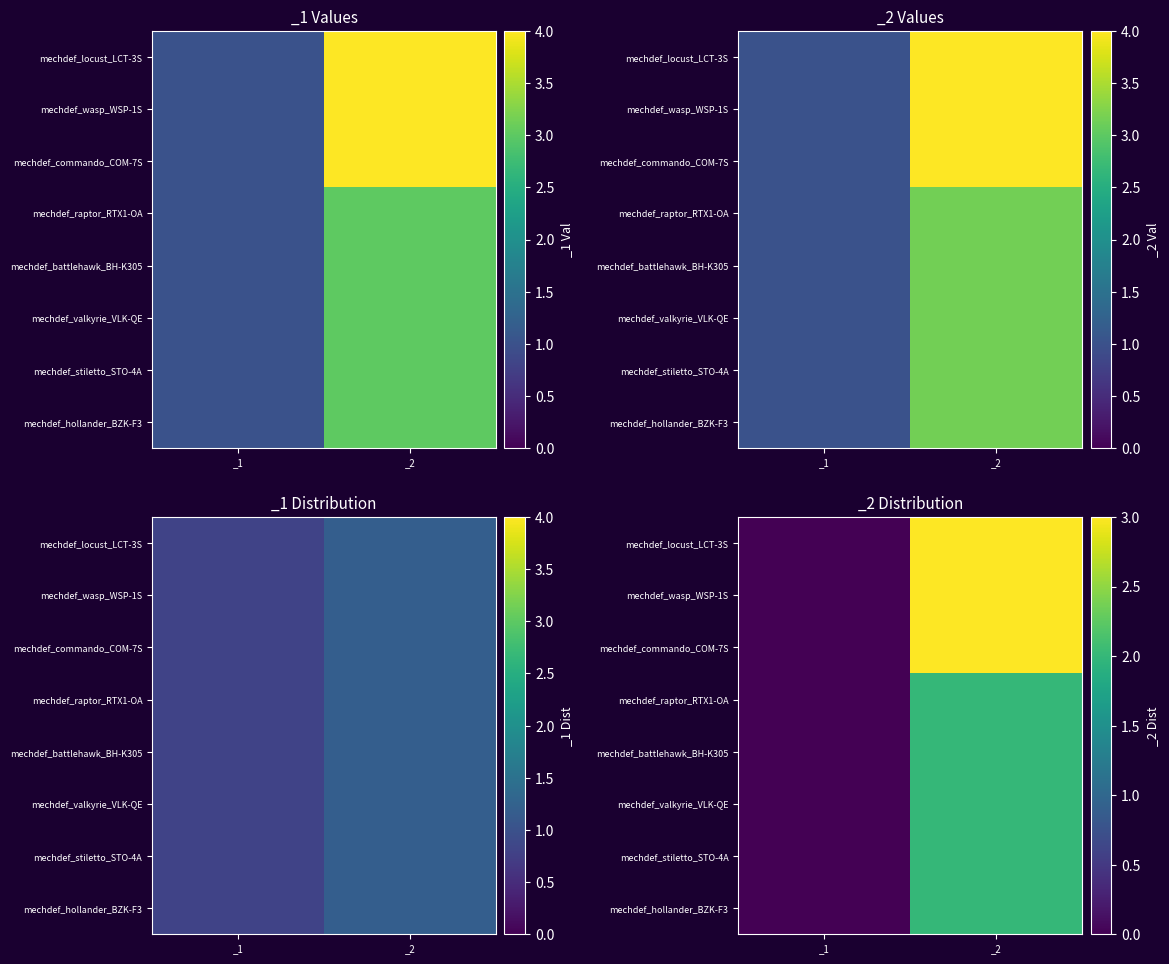

What is the difference between the highest and lowest values at _2?

1